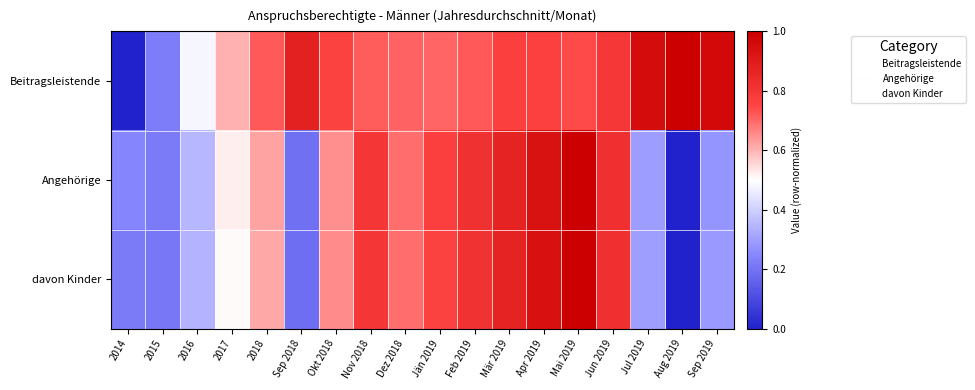

Rank the series by their maximum value, from highest to lowest.

Beitragsleistende, Angehörige, davon Kinder